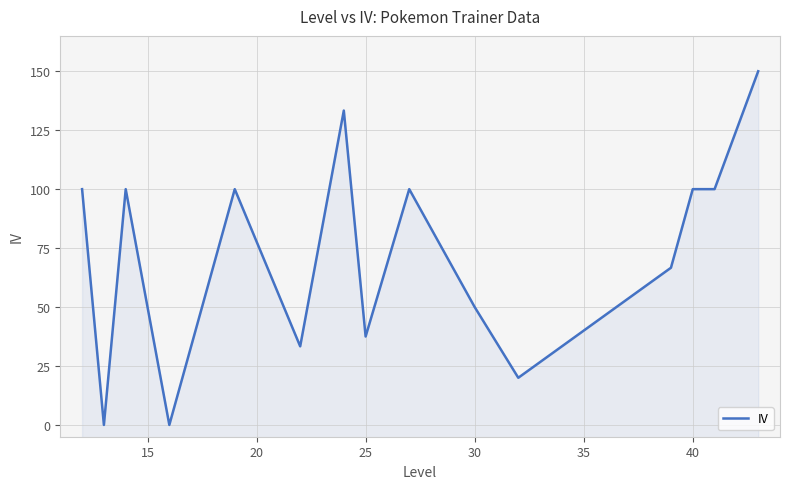

What is the maximum value shown in the chart?

150.0